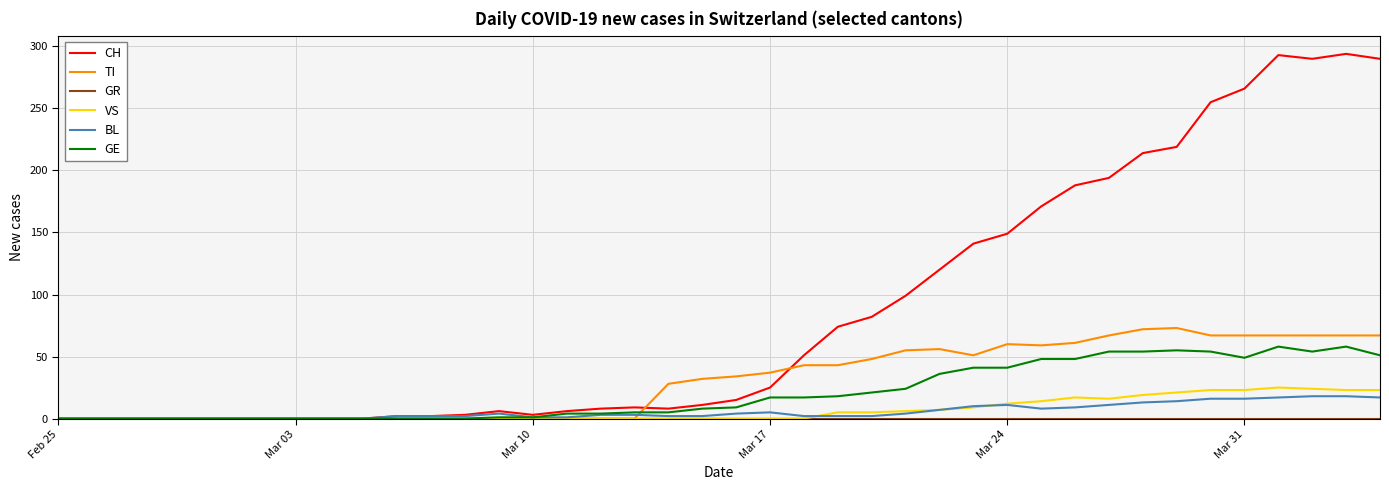

Which series has the largest total across all categories?

CH